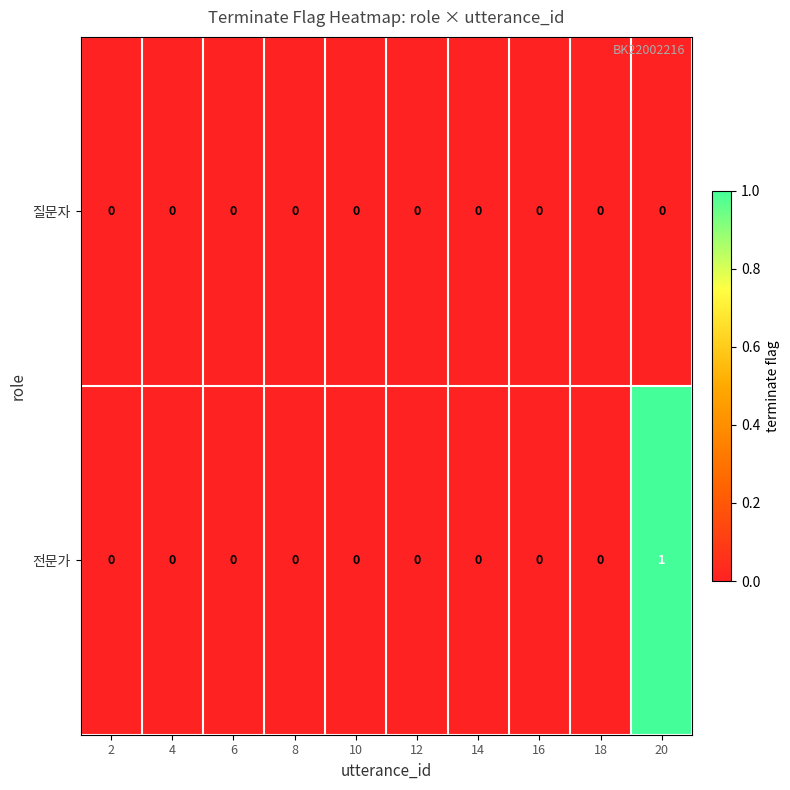

Which series has the widest spread of values?

전문가